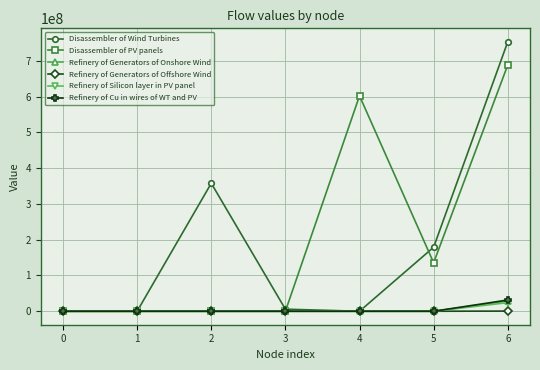

Which series has the largest range (max minus min)?

Disassembler of Wind Turbines